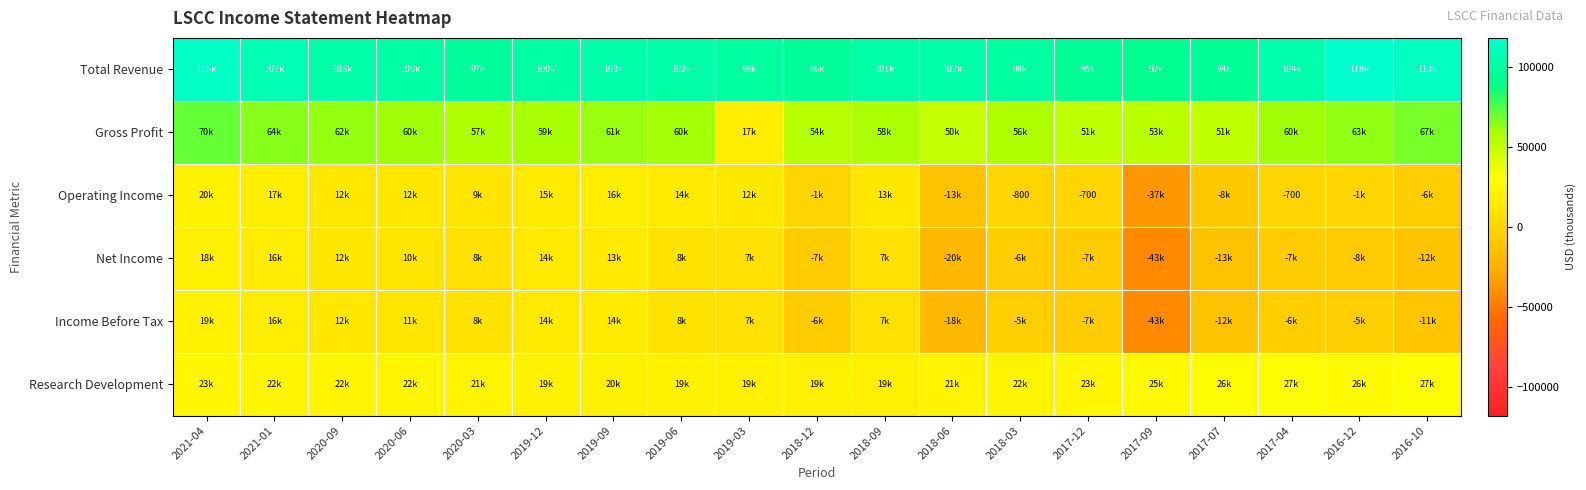

How many series are shown in this chart?

6